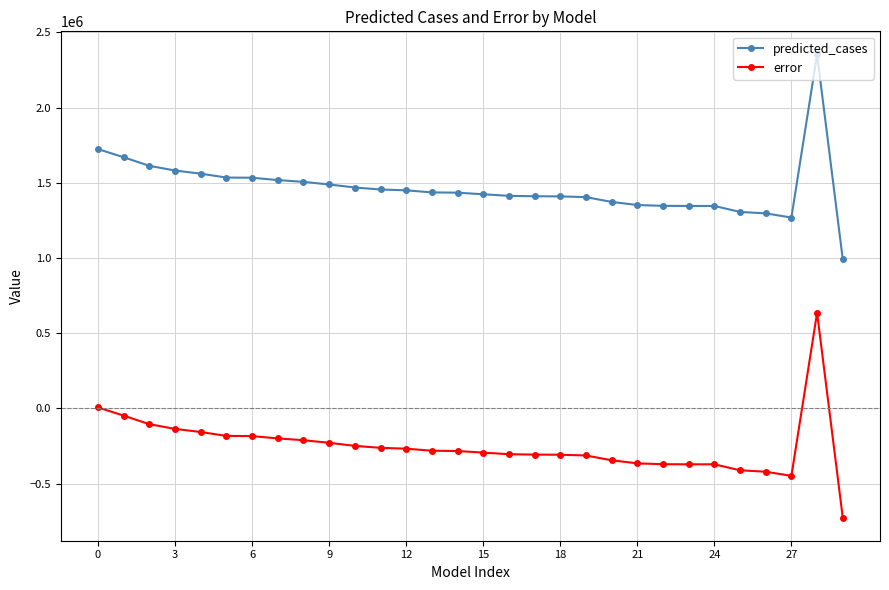

True or false: predicted_cases has more than 0 points higher than both neighbors.

True